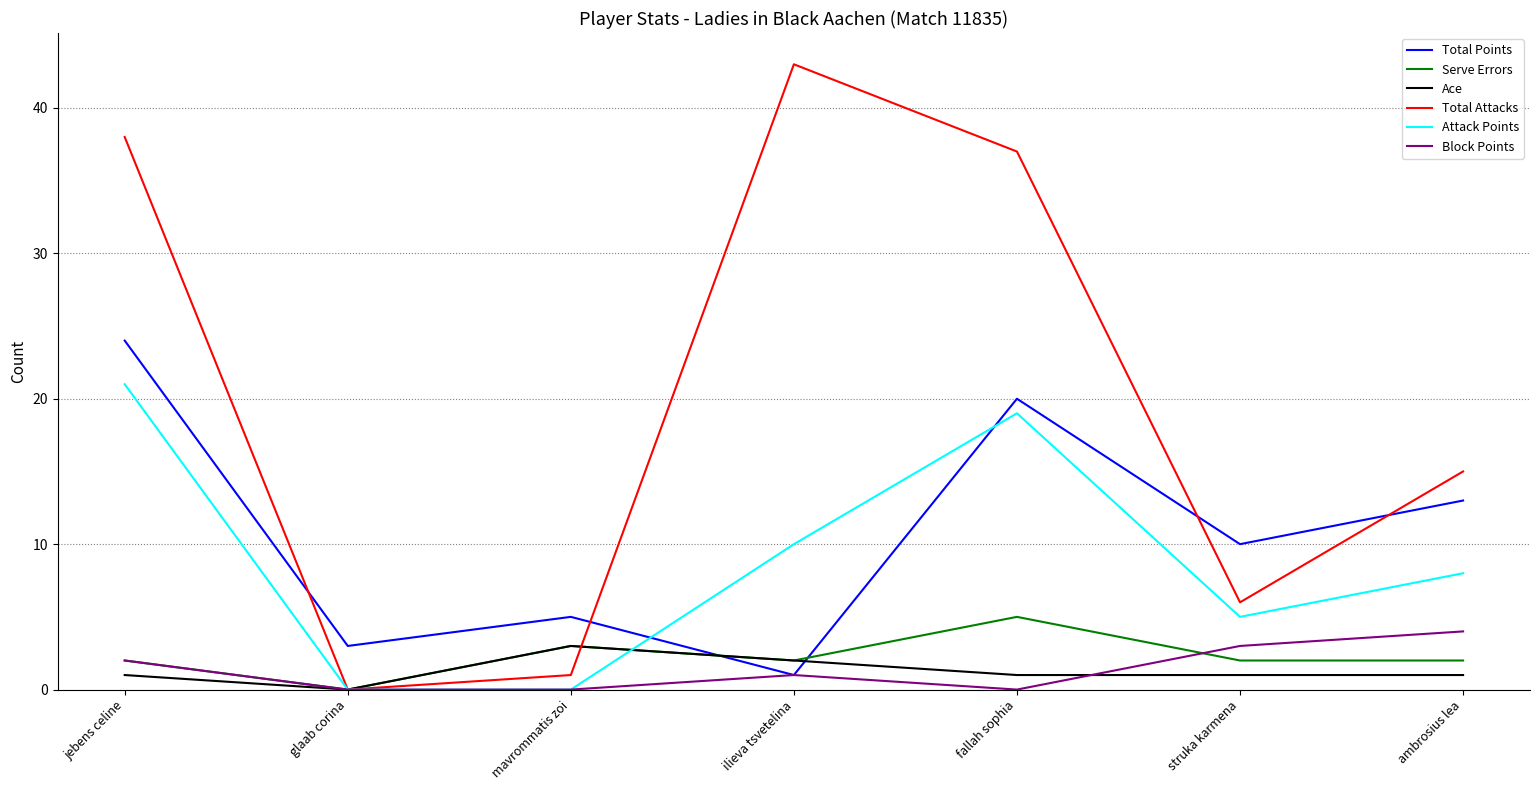

Does the chart display data point markers on the line(s)?

No